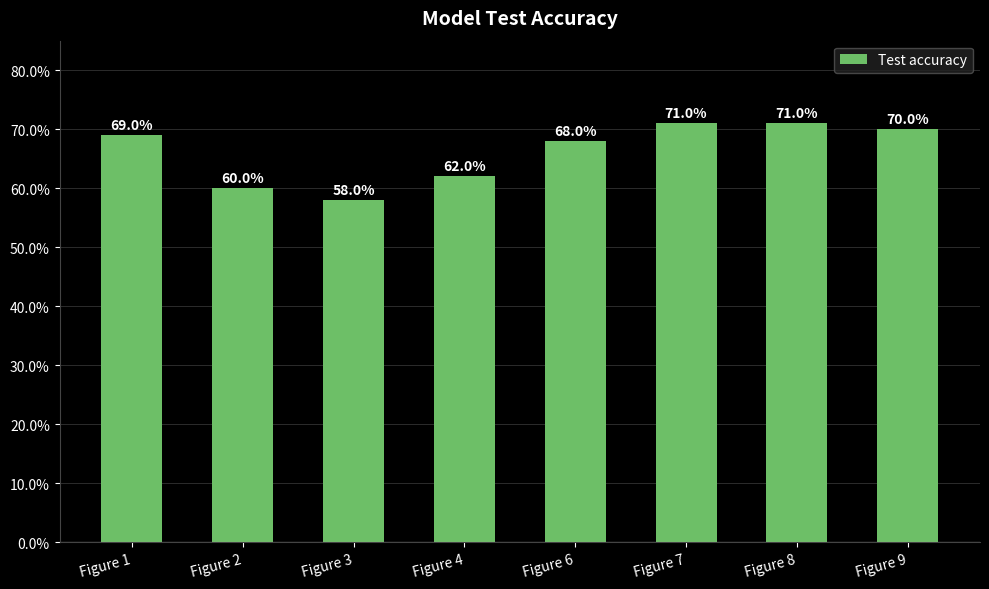

Reading left to right, transcribe all the data shown in this chart.

Figure 1=0.7	Figure 2=0.6	Figure 3=0.6	Figure 4=0.6	Figure 6=0.7	Figure 7=0.7	Figure 8=0.7	Figure 9=0.7